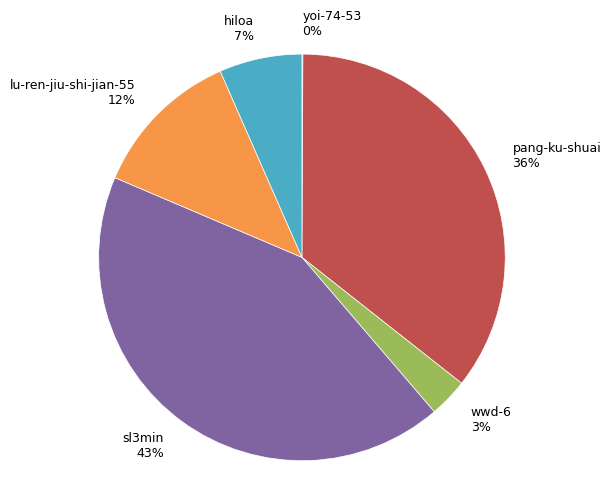

The wwd-6 slice represents 3% of the pie. True or false?

True